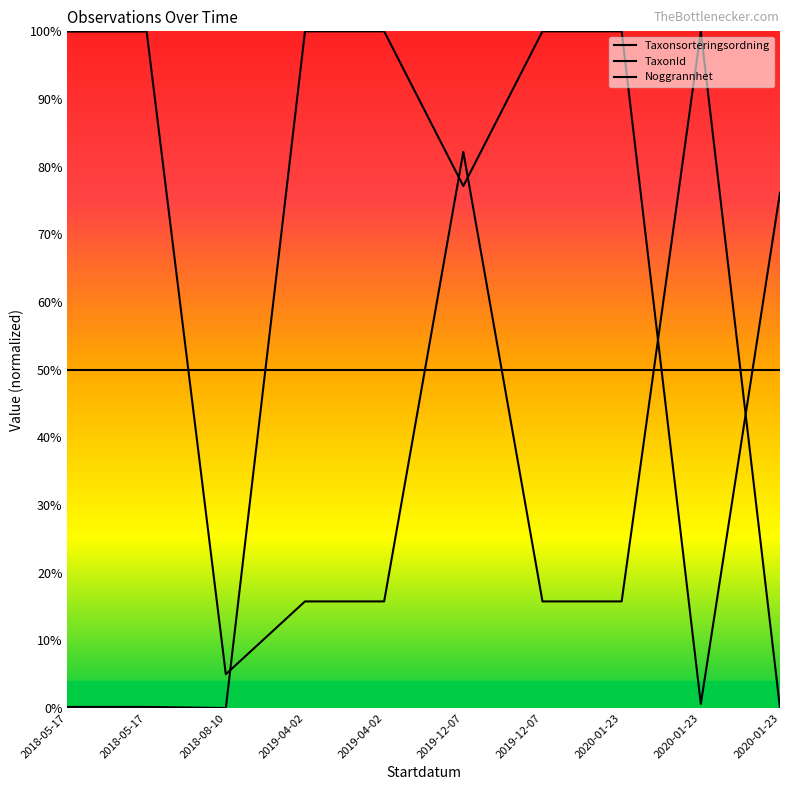

Does the chart display data point markers on the line(s)?

No